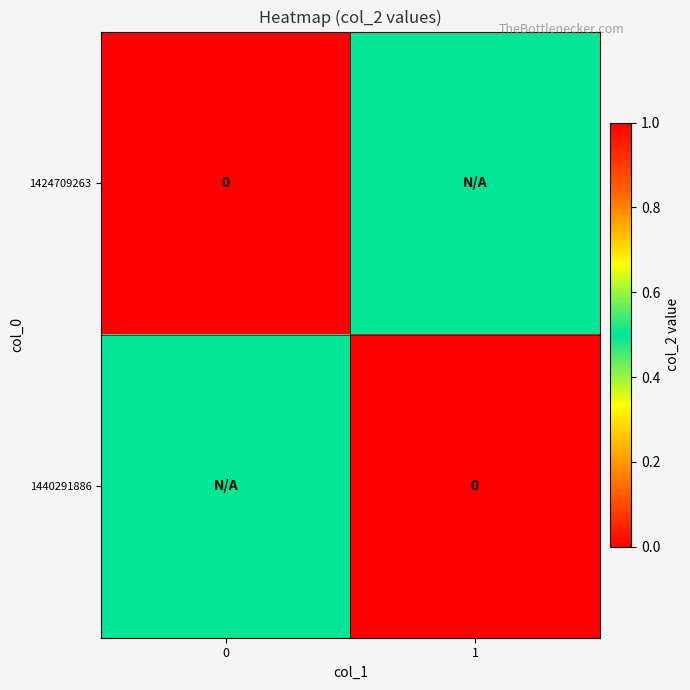

Rank the series at 0 from lowest to highest value.

1424709263, 1440291886